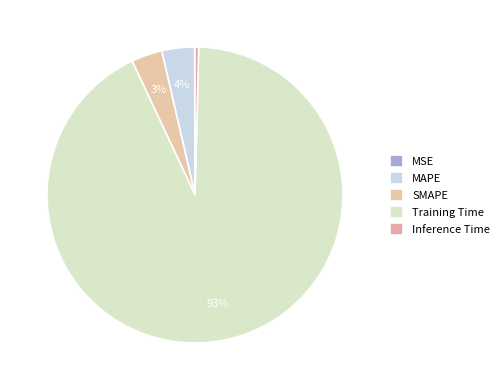

To the nearest percent, what percentage of the pie is MAPE?

4%